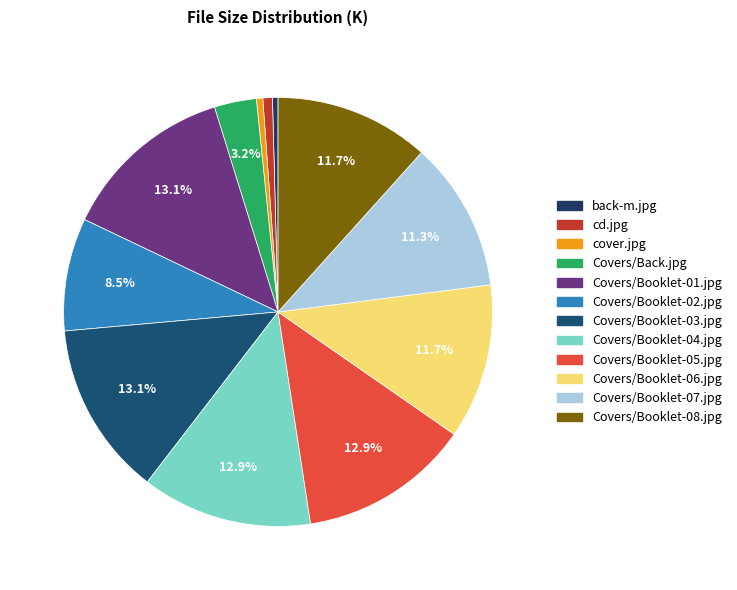

The back-m.jpg slice represents 0% of the pie. True or false?

True